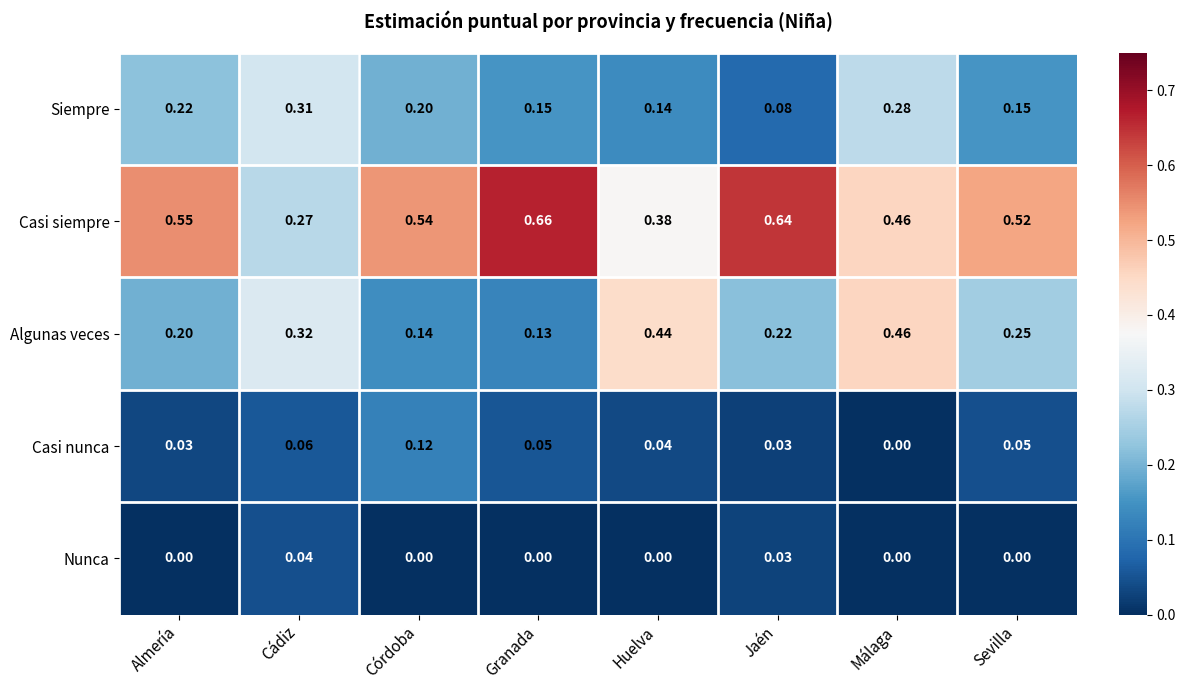

At how many categories does at least one series exceed 0?

8